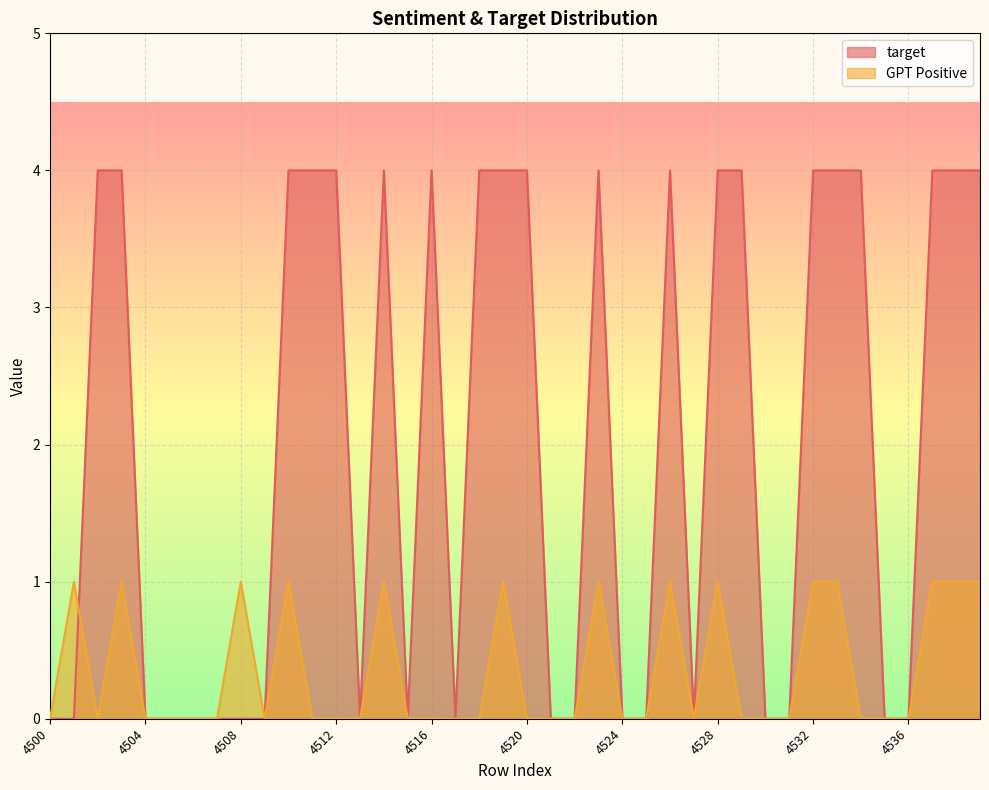

Which series ends up on top after the final intersection of target and GPT_positive_count?

target